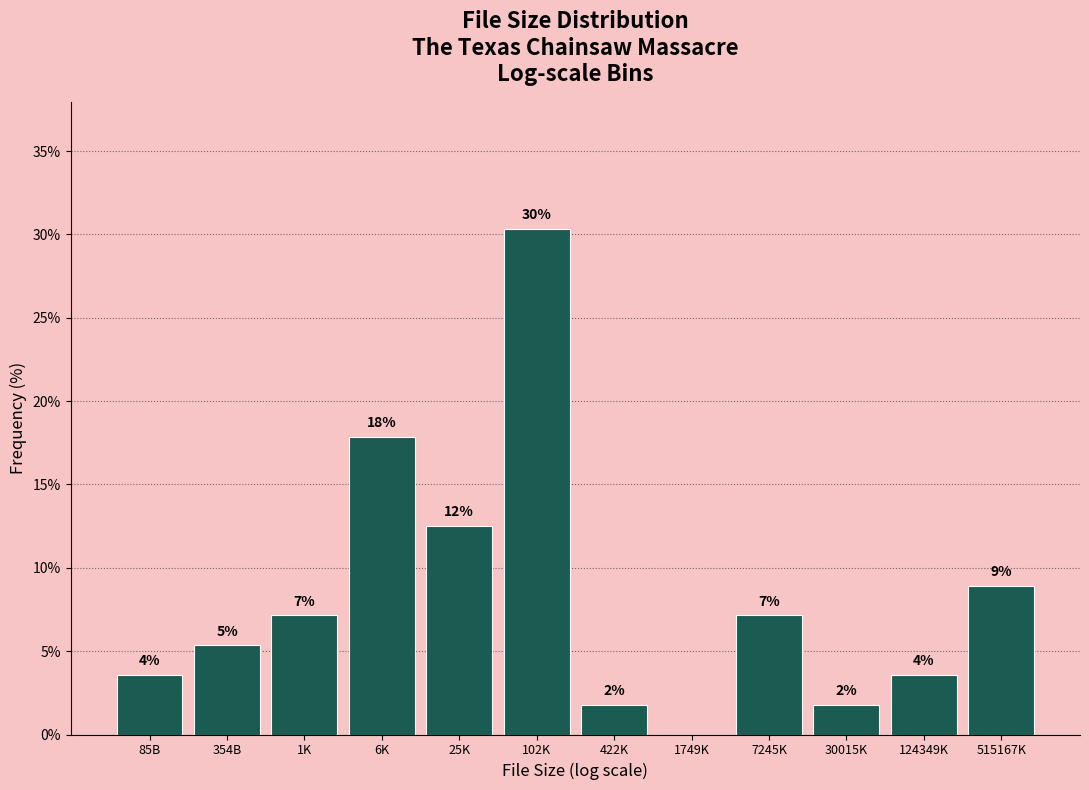

Are the bars horizontal?

No